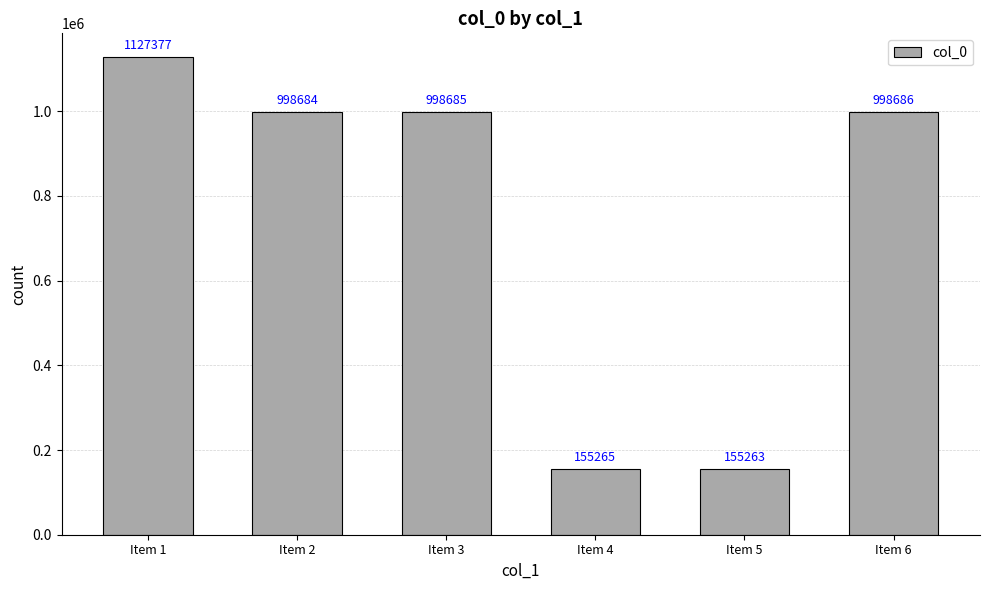

Which category has the lowest value across all series?

Item 5